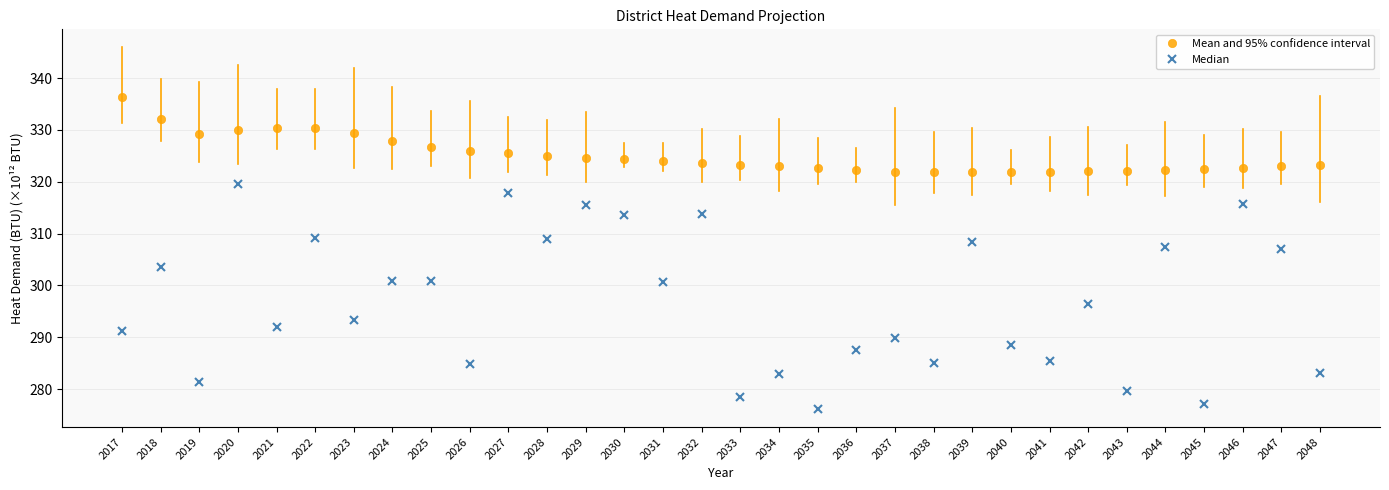

Is the value of Mean and 95% confidence interval at 2029 greater than the value of Median at 2019?

Yes